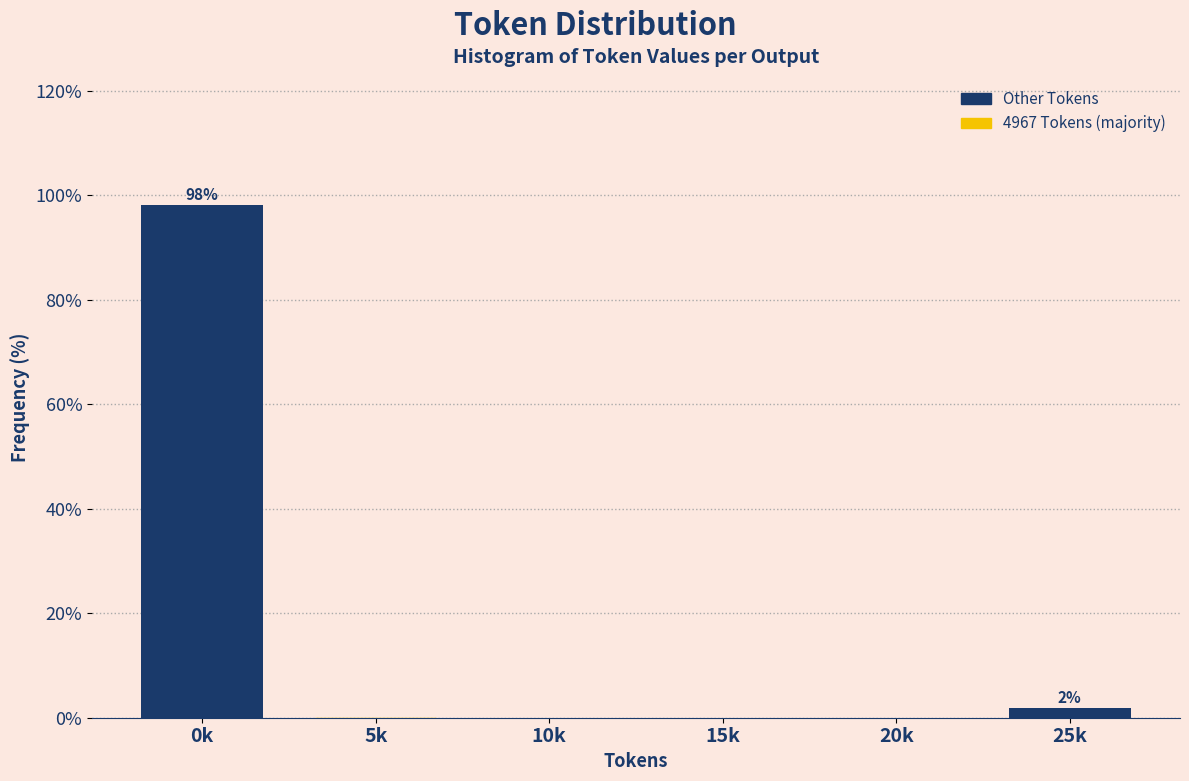

Reading left to right, extract all data points from this chart.

0k=98.1	5k=0.0	10k=0.0	15k=0.0	20k=0.0	25k=1.9